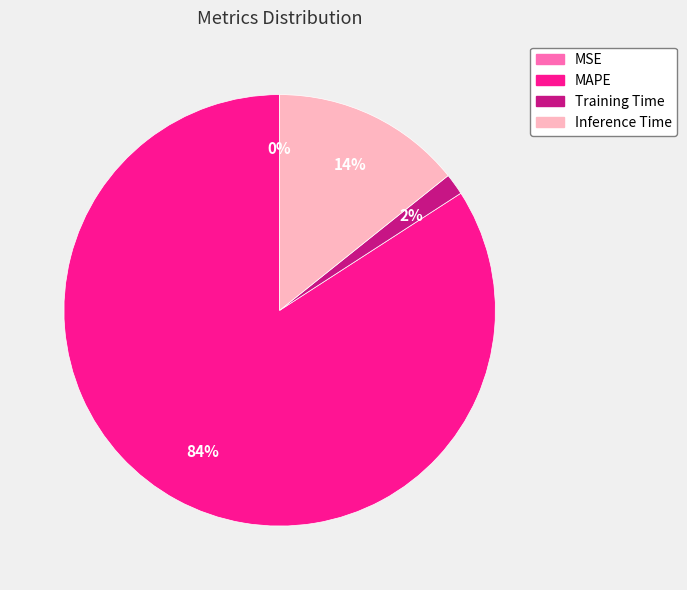

To the nearest percent, what percentage of the pie is Training Time?

2%